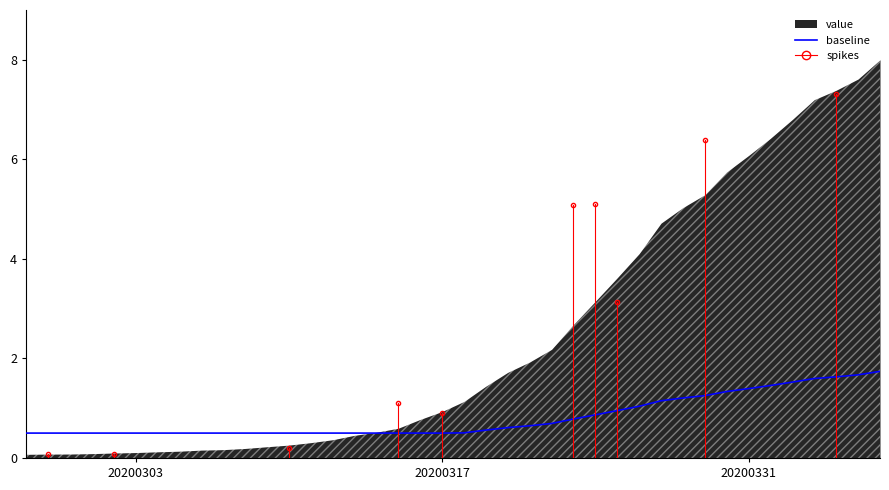

What is the minimum value for baseline?

0.5